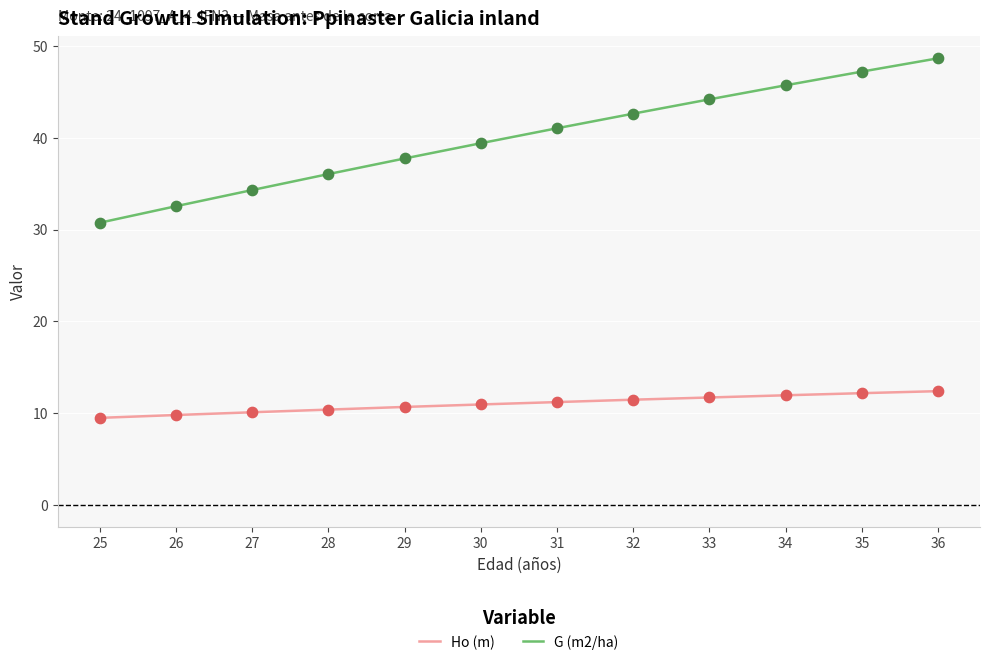

Which series has the largest total across all categories?

G (m2/ha)